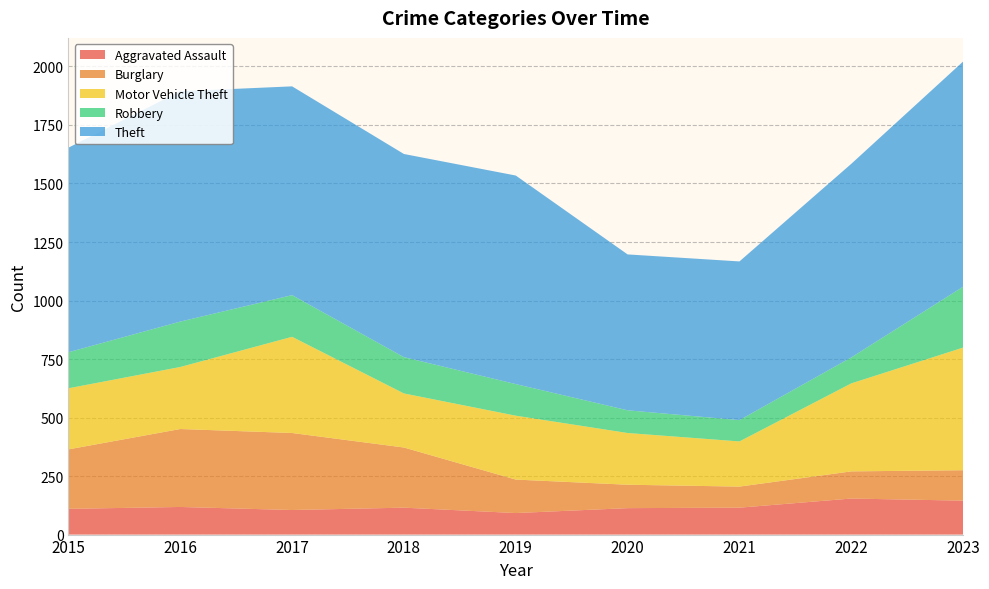

Reading right to left, extract all data points from this chart.

Aggravated Assault: 2023=145	2022=154	2021=115	2020=113	2019=92	2018=115	2017=105	2016=118	2015=110
Burglary: 2023=130	2022=116	2021=90	2020=100	2019=143	2018=257	2017=329	2016=333	2015=254
Motor Vehicle Theft: 2023=524	2022=376	2021=193	2020=221	2019=273	2018=231	2017=411	2016=265	2015=261
Robbery: 2023=260	2022=111	2021=91	2020=97	2019=135	2018=155	2017=178	2016=194	2015=154
Theft: 2023=962	2022=827	2021=678	2020=666	2019=891	2018=868	2017=892	2016=984	2015=874